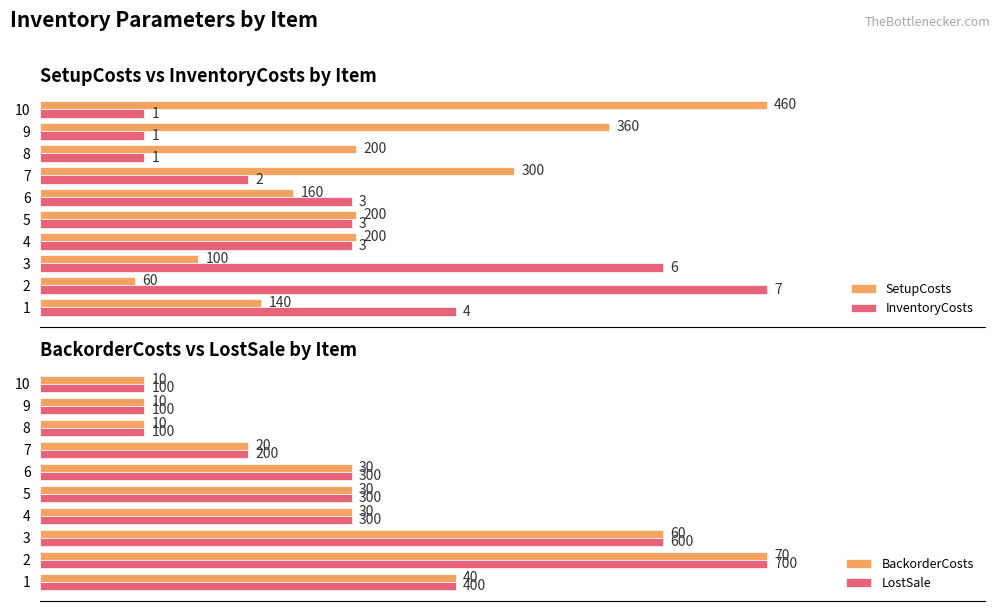

What is the label of the 3rd bar from the right?

140